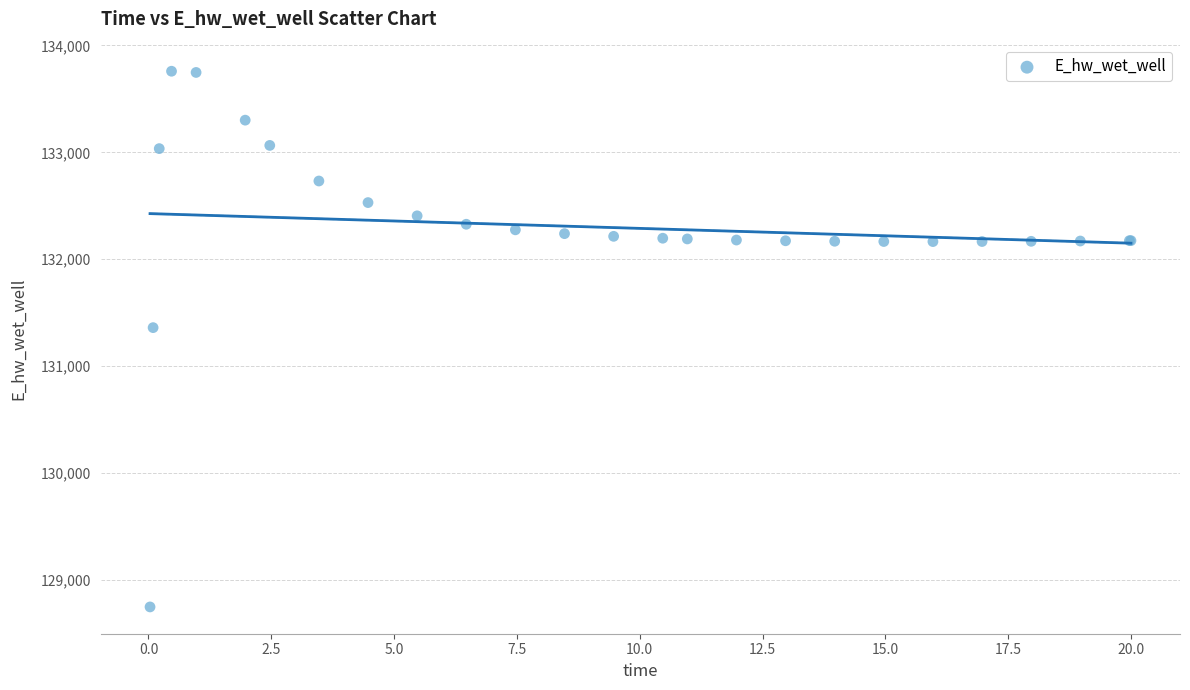

What Y value in the scatter plot is closest to 131252?

131359.7